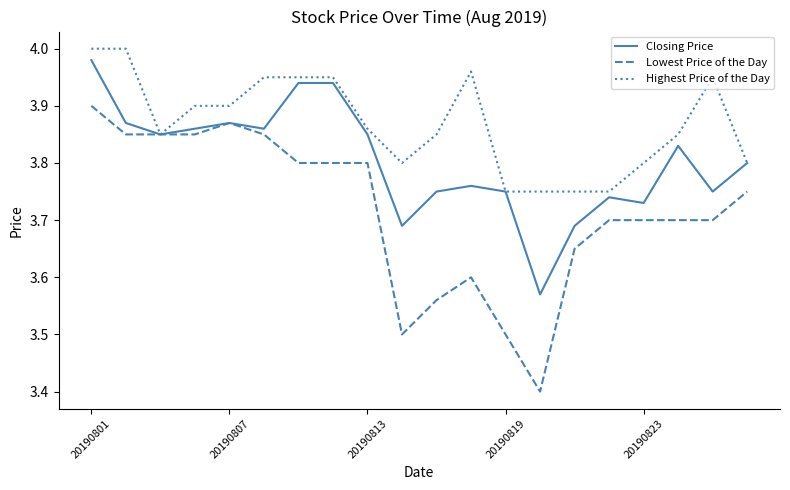

Which series has the largest total across all categories?

Highest Price of the Day